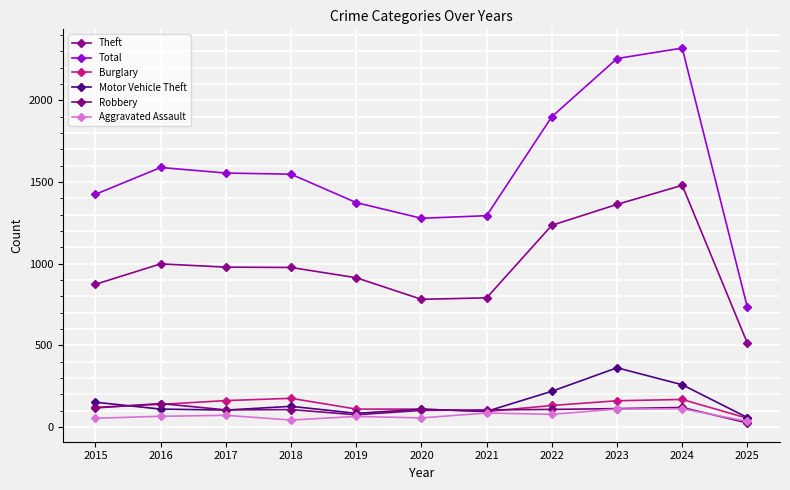

Reading right to left, transcribe all the data shown in this chart.

Theft: 513	1480	1363	1235	791	782	914	977	979	999	874
Total: 732	2320	2256	1900	1294	1278	1374	1548	1555	1589	1425
Burglary: 54	169	161	132	95	110	110	176	162	139	121
Motor Vehicle Theft: 58	259	363	219	96	109	84	127	104	110	152
Robbery: 25	120	113	108	105	102	75	107	105	144	117
Aggravated Assault: 35	112	110	78	86	56	65	43	72	66	54